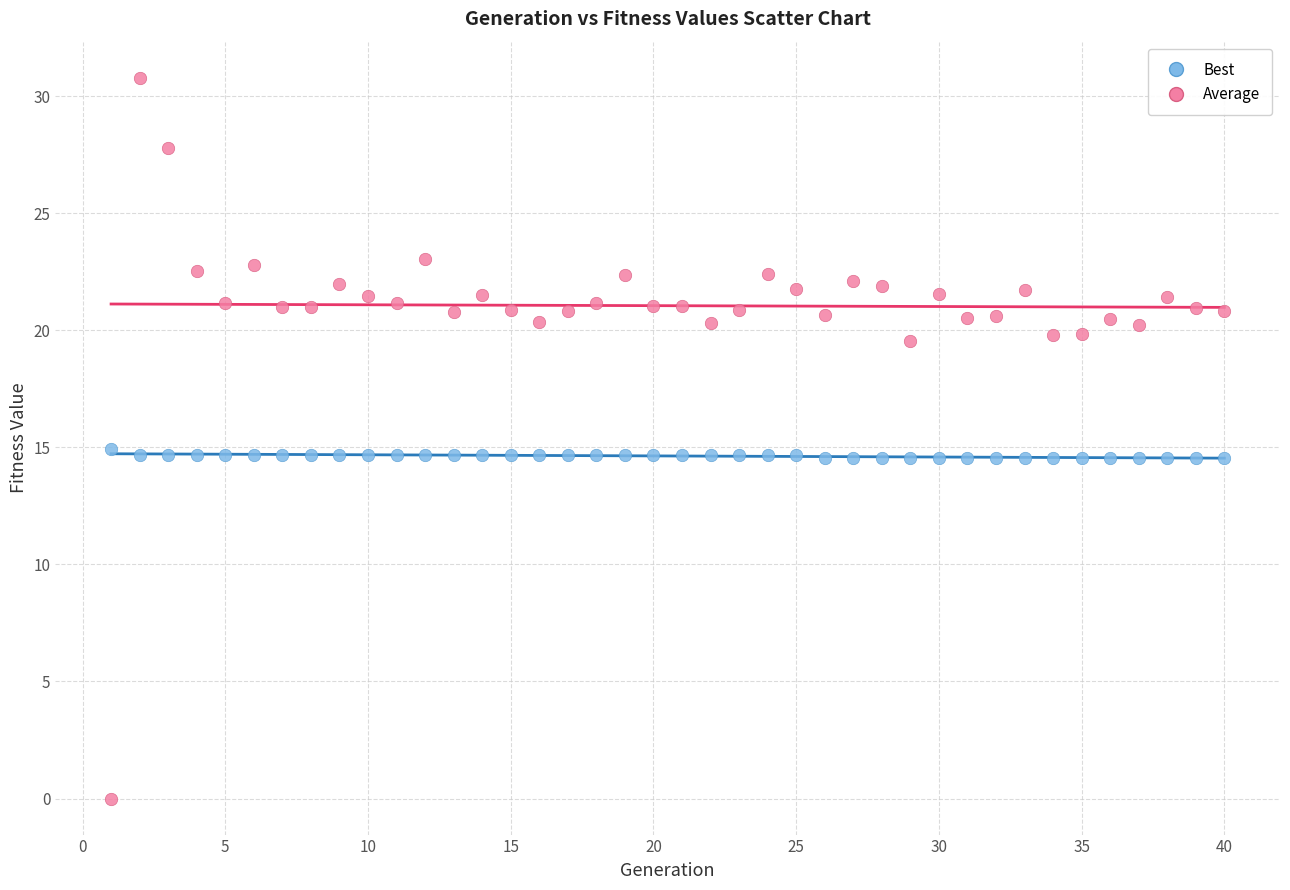

Across all data points, what is the range of Y values (max minus min)?

30.8